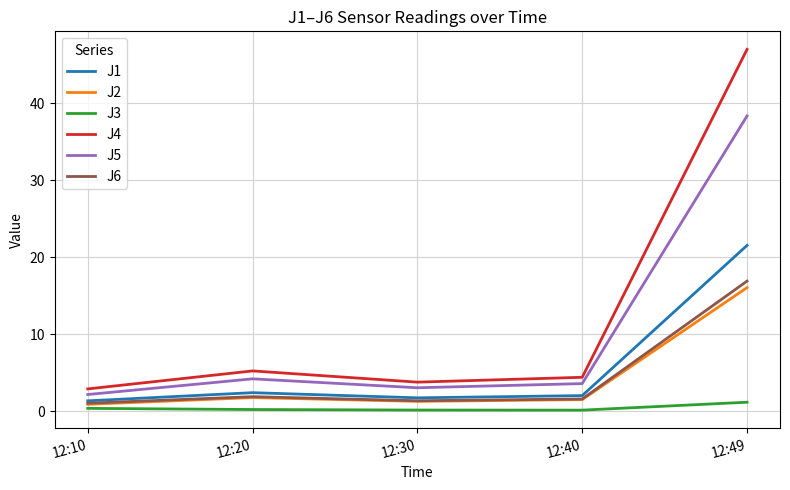

How many lines are shown in the chart?

6